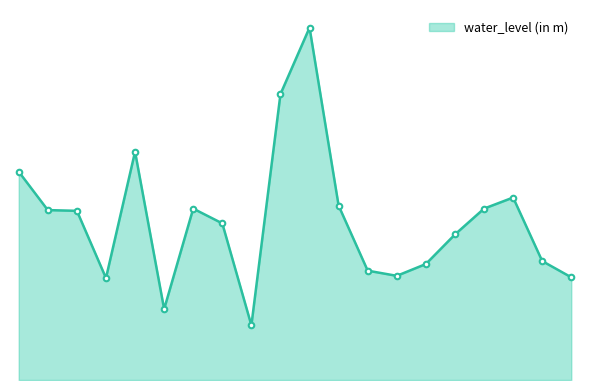

What is the difference between the second highest and second lowest values?

2.9